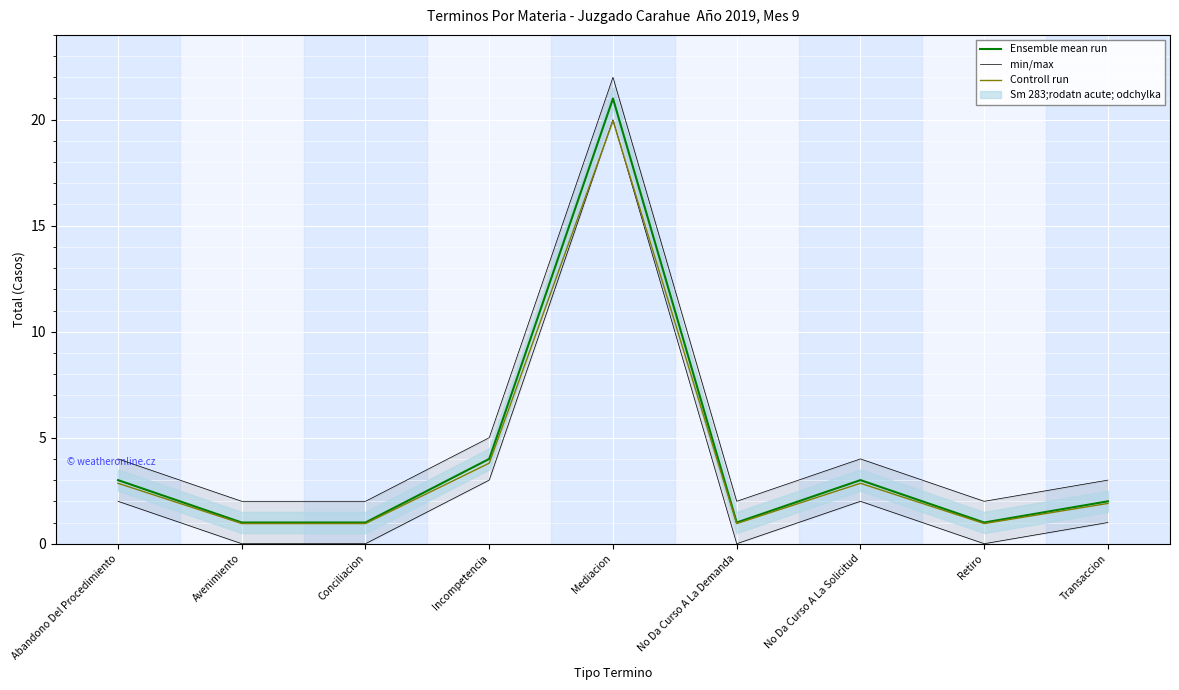

Reading left to right, extract all data points from this chart.

Ensemble mean run: 3.0	1.0	1.0	4.0	21.0	1.0	3.0	1.0	2.0
min/max: 2.0	0.0	0.0	3.0	20.0	0.0	2.0	0.0	1.0
Controll run: 2.8	0.9	0.9	3.8	19.9	0.9	2.8	0.9	1.9